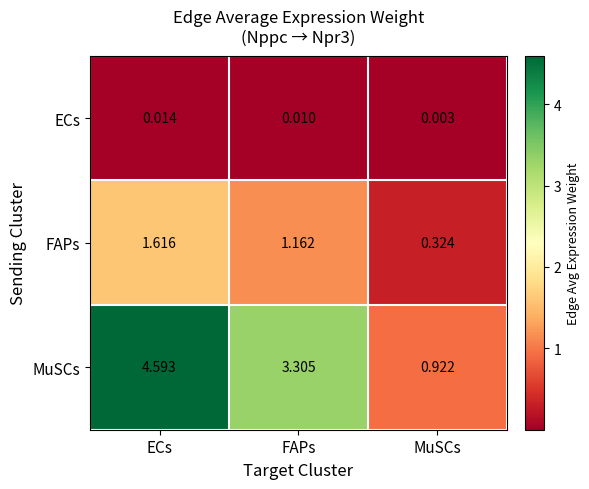

Which series has the widest spread of values?

MuSCs